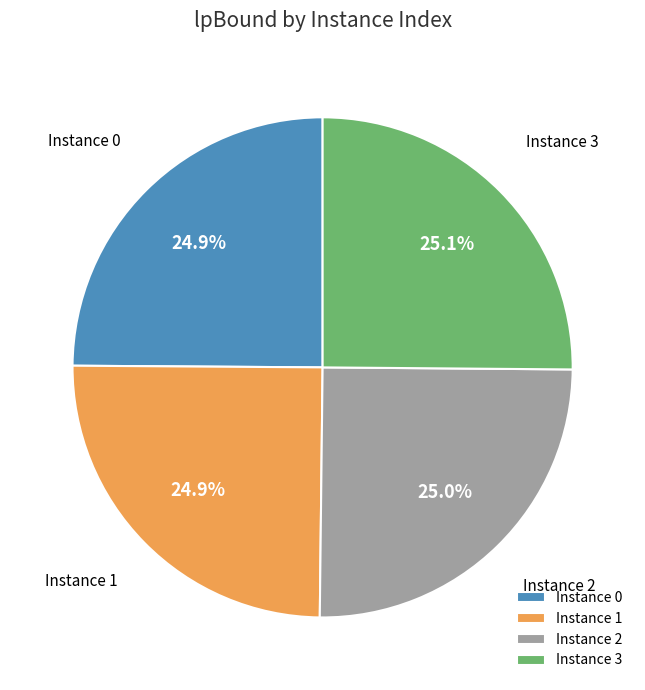

What is the ratio of the value at Instance 2 to the value at Instance 1?

1.0